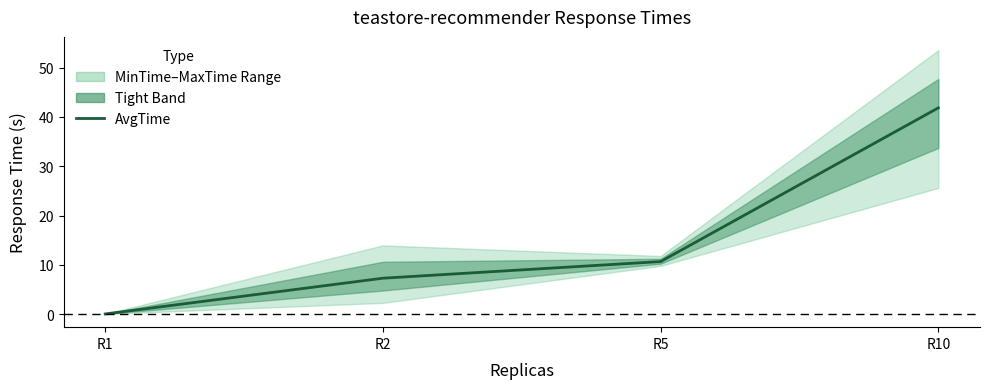

The value at R2 is 1.7. True or false?

False